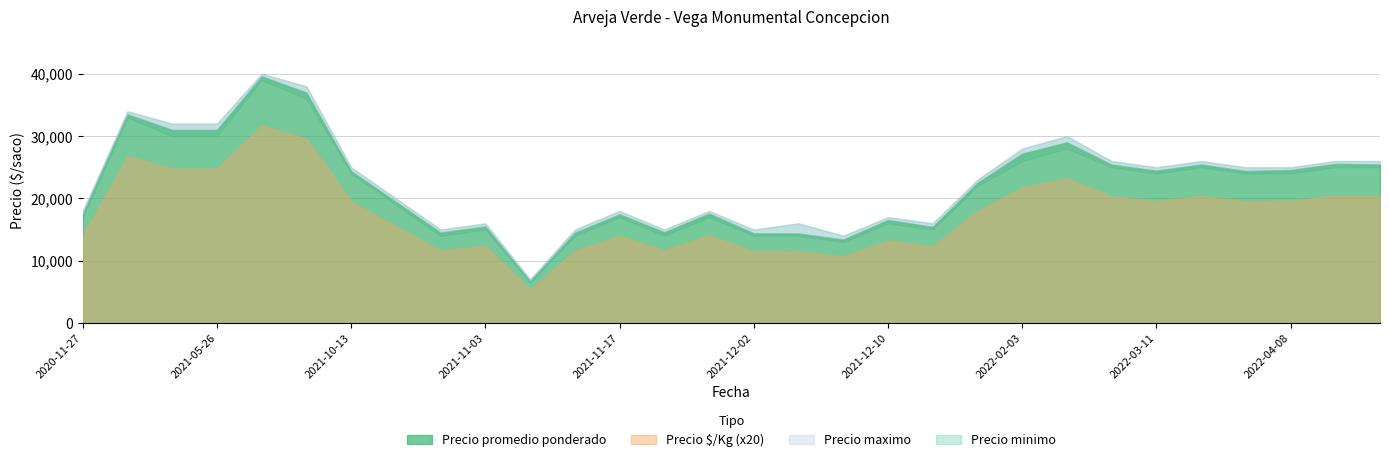

What is the average value of the Precio maximo series?

22700